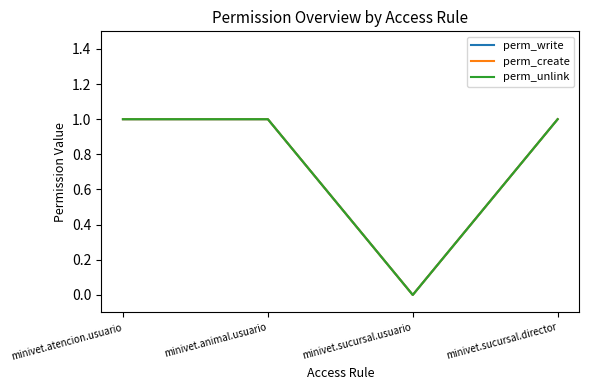

Reading left to right, list all the values displayed in this chart.

perm_write: minivet.atencion.usuario=1	minivet.animal.usuario=1	minivet.sucursal.usuario=0	minivet.sucursal.director=1
perm_create: minivet.atencion.usuario=1	minivet.animal.usuario=1	minivet.sucursal.usuario=0	minivet.sucursal.director=1
perm_unlink: minivet.atencion.usuario=1	minivet.animal.usuario=1	minivet.sucursal.usuario=0	minivet.sucursal.director=1